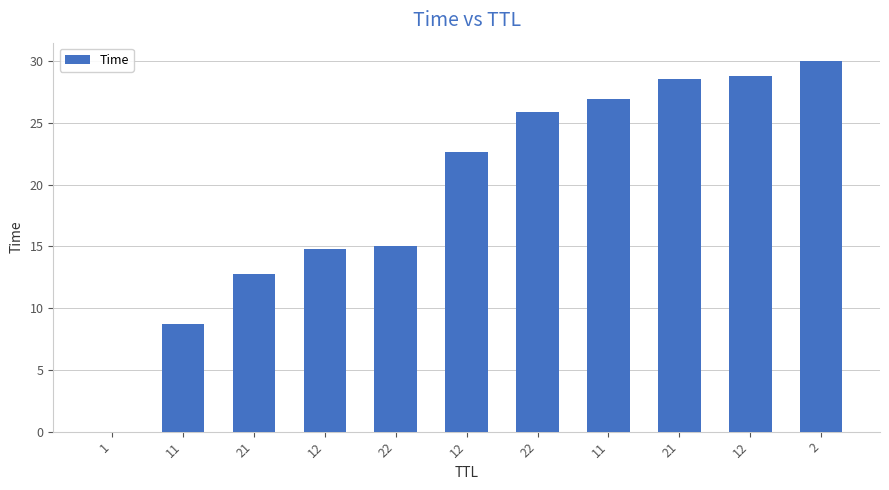

Reading right to left, what are all the values shown in this chart?

2=30.0	12=28.8	21=28.6	11=27.0	22=25.9	12=22.6	22=15.0	12=14.8	21=12.7	11=8.7	1=0.0